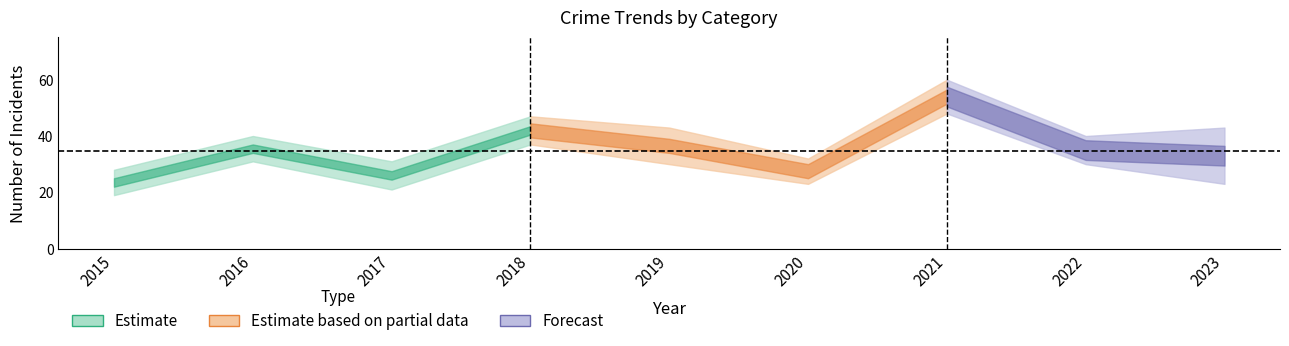

In Aggravated Battery, how many points are higher than both neighbors (excluding endpoints)?

1